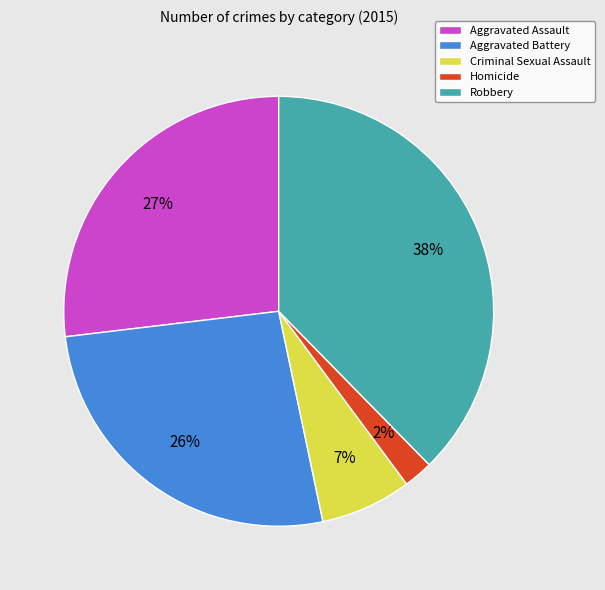

Combined, do Robbery and Aggravated Battery account for over 50%?

Yes